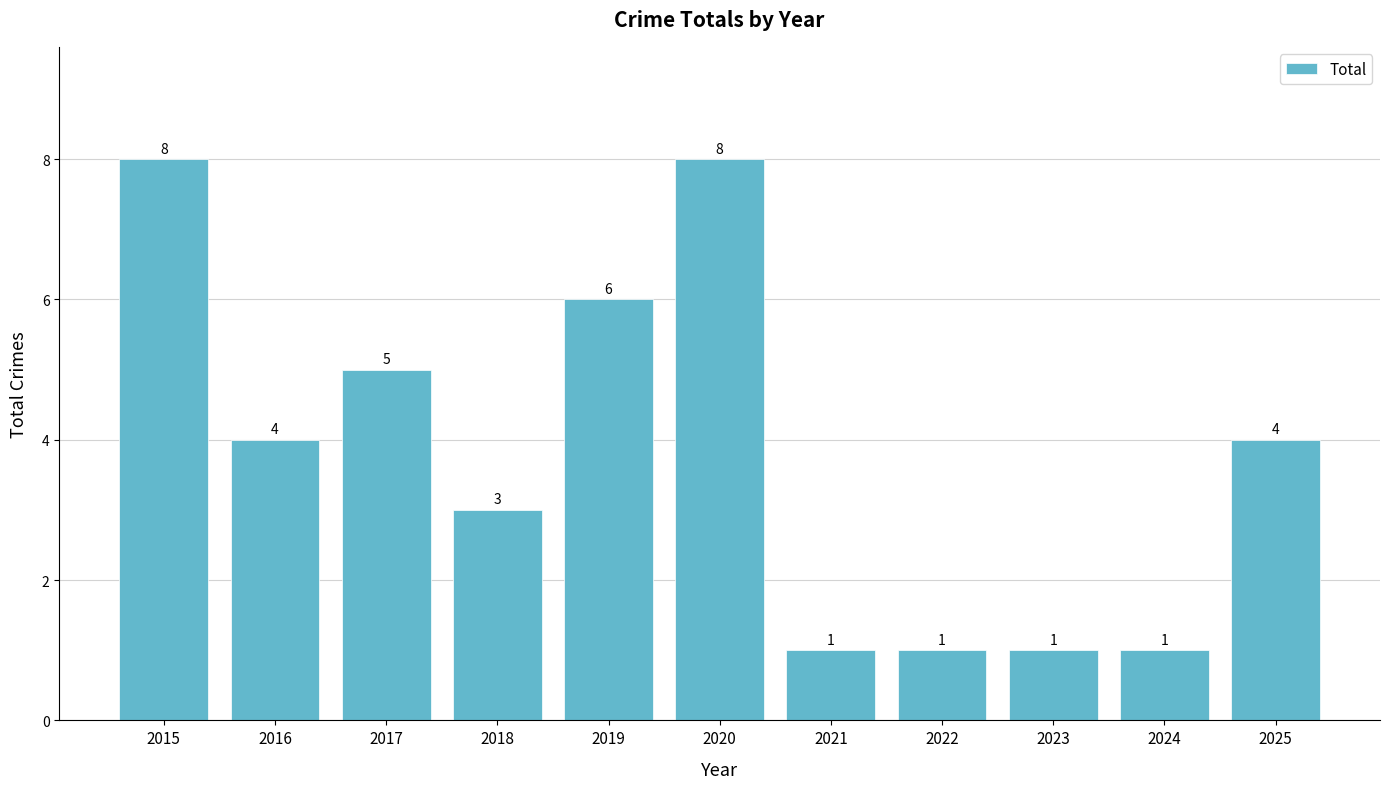

Is it true that the value at 2023 is 1?

True